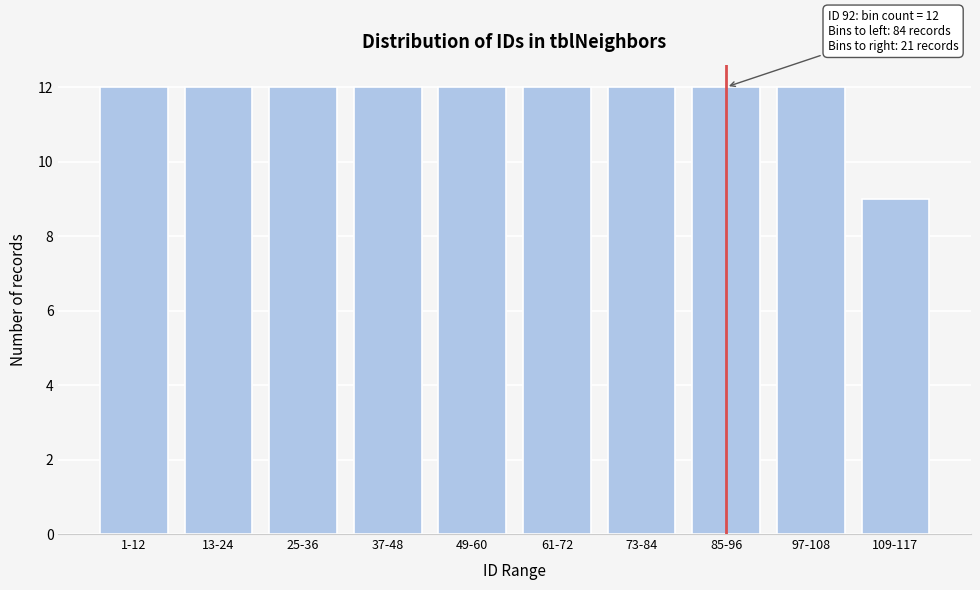

Reading left to right, extract all data points from this chart.

1-12=12	13-24=12	25-36=12	37-48=12	49-60=12	61-72=12	73-84=12	85-96=12	97-108=12	109-117=9